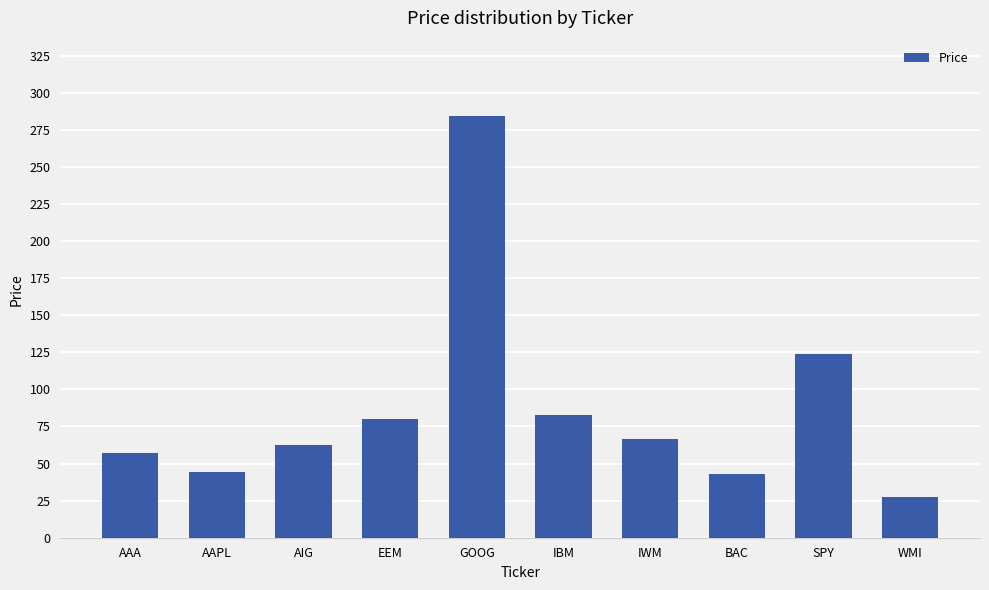

Is it true that the value at AIG is 24.2?

False